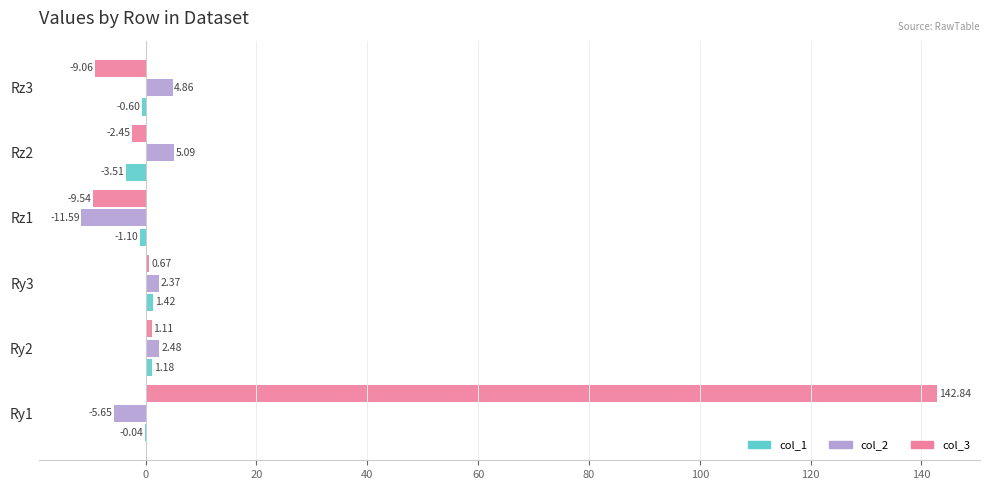

What is the sum of all col_3 values?

123.6